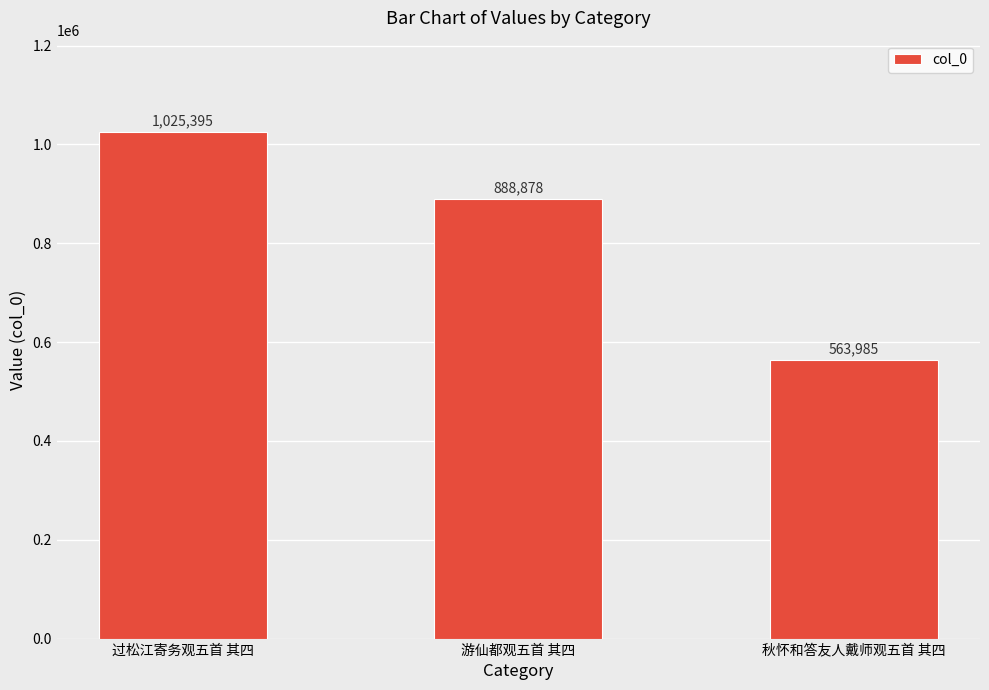

The chart shows a value of 563985 at 秋怀和答友人戴师观五首 其四. True or false?

True